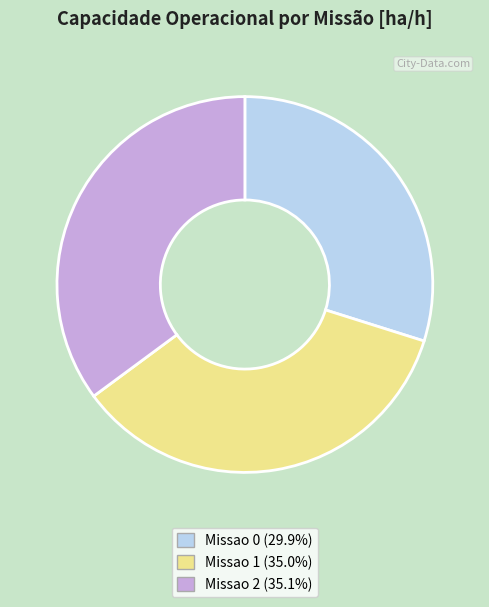

True or false: Missao 2 accounts for 42% of the total.

False